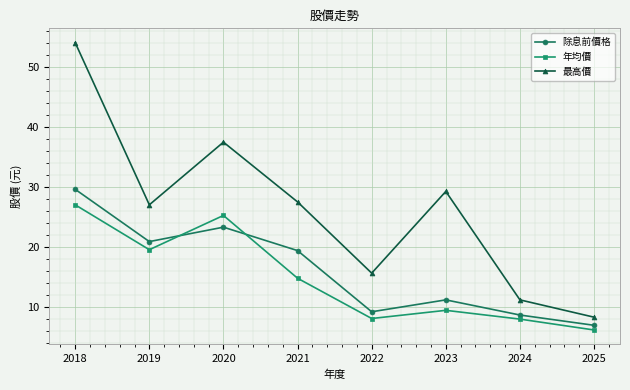

True or false: 最高價 and 除息前價格 intersect in this chart.

False